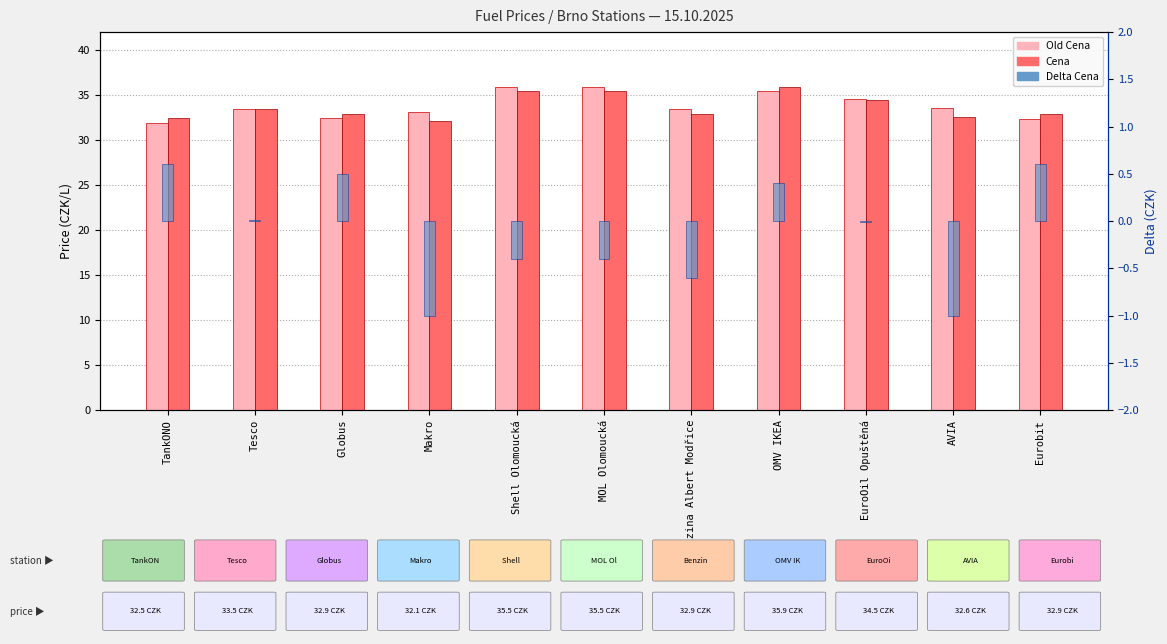

Between Shell Olomoucká and EuroOil Opuštěná, which series saw the biggest shift?

Old Cena